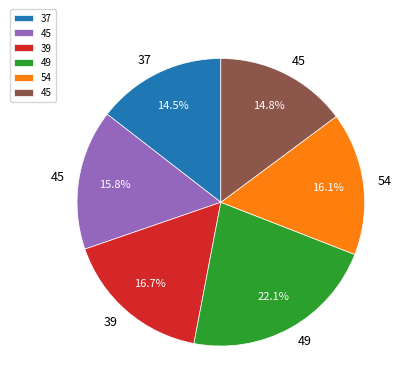

Does any single category account for the majority?

No